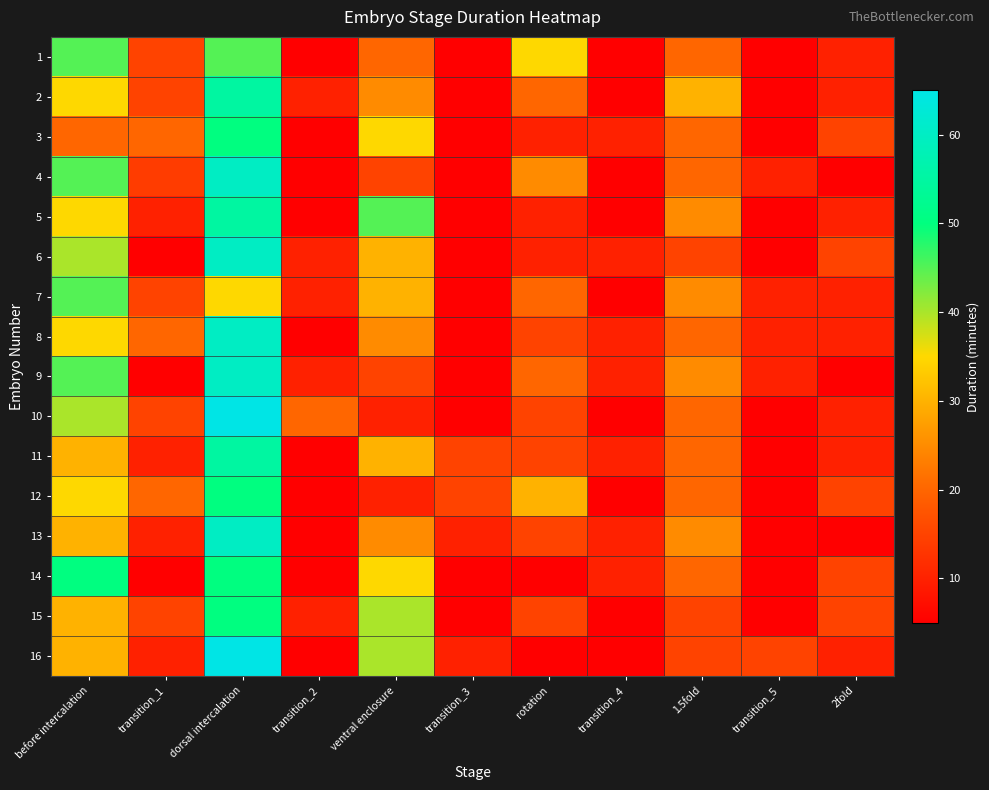

Rank the series by their maximum value, from highest to lowest.

10, 16, 4, 6, 8, 9, 13, 2, 5, 11, 3, 12, 14, 15, 1, 7